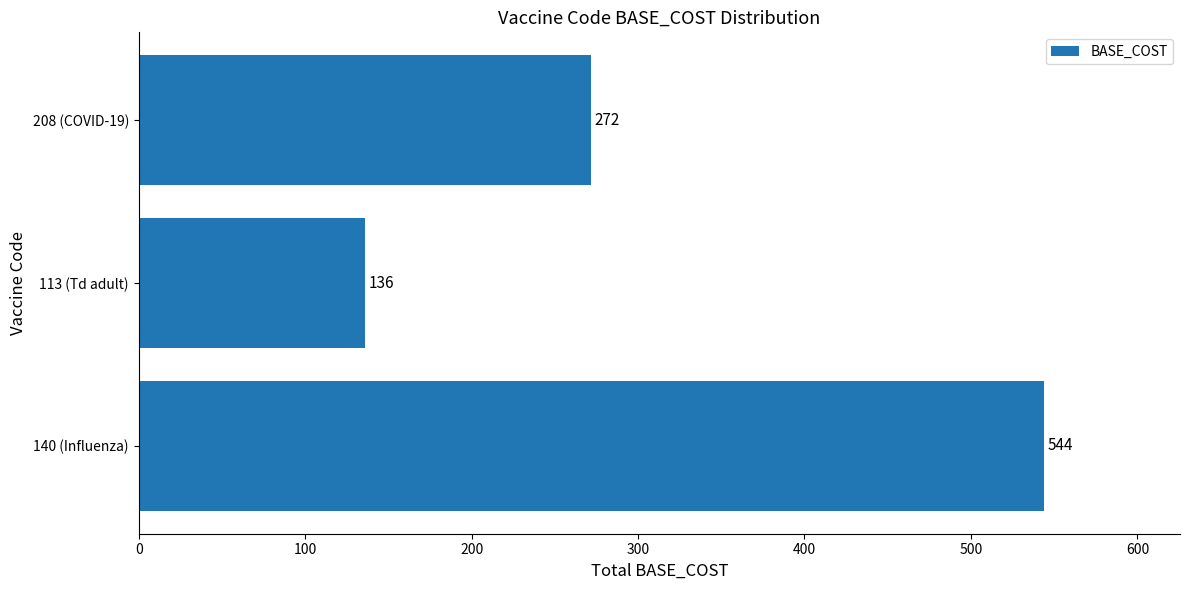

How many series are shown in this chart?

1